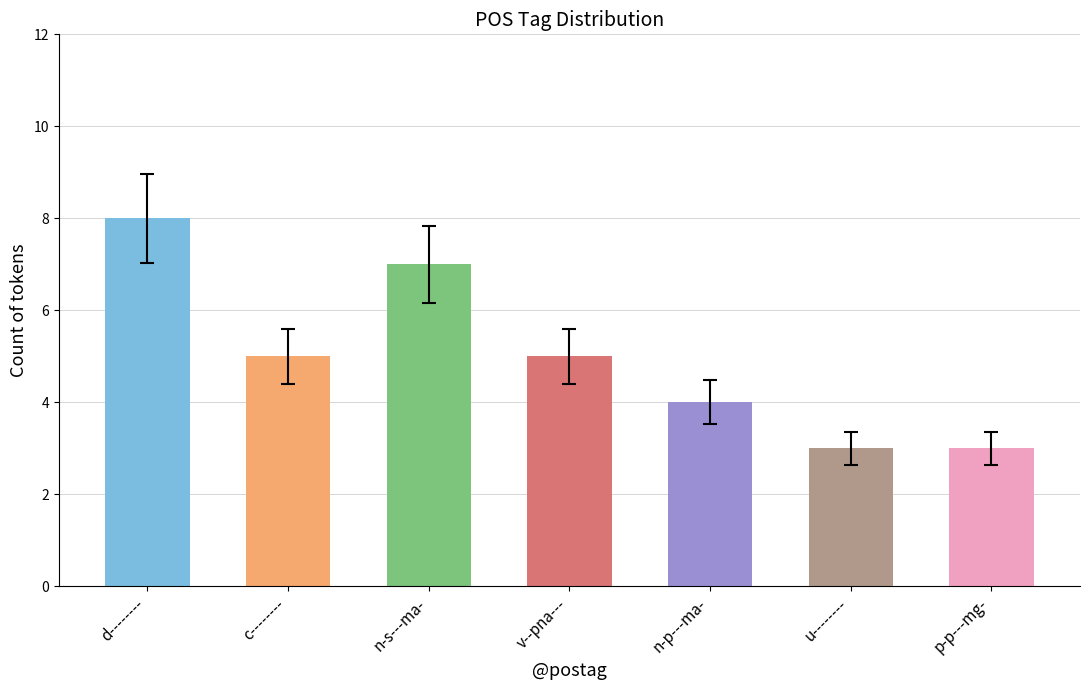

What is the value of the 4th bar from the left?

5